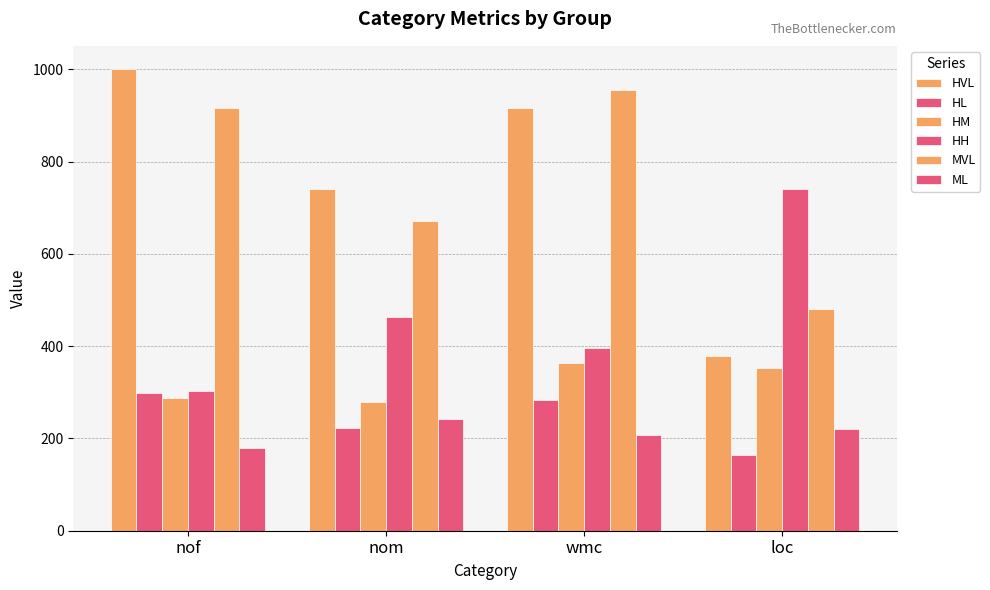

What position from the left is nom?

2